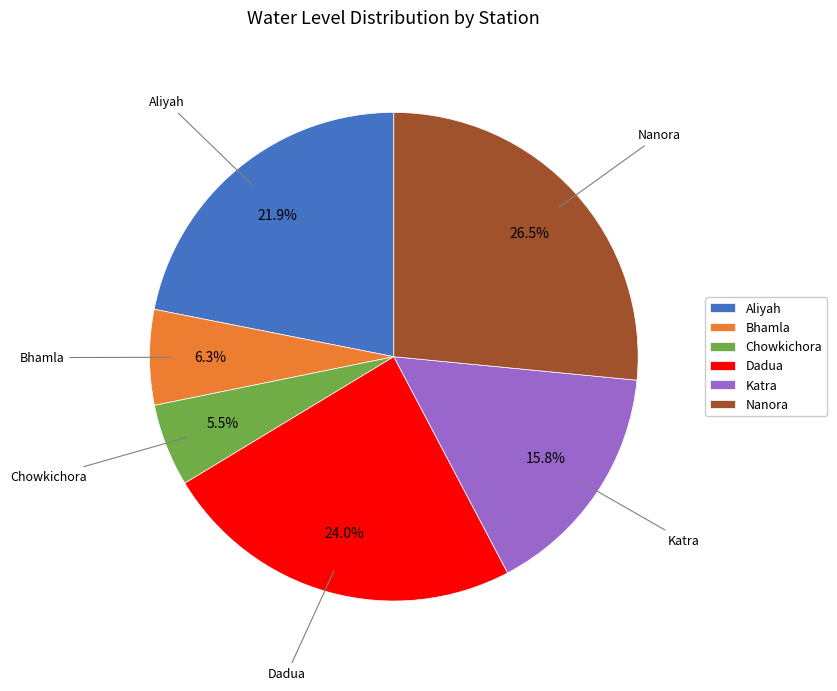

To the nearest percent, what is the combined percentage of Chowkichora and Katra?

21%